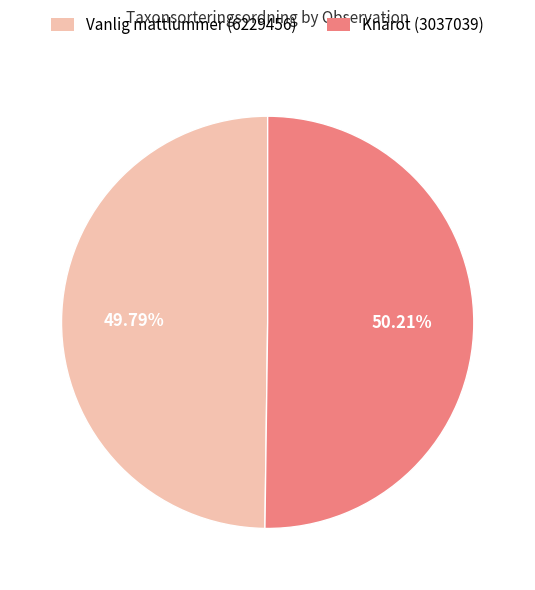

Is there any slice that represents more than half of the pie?

Yes